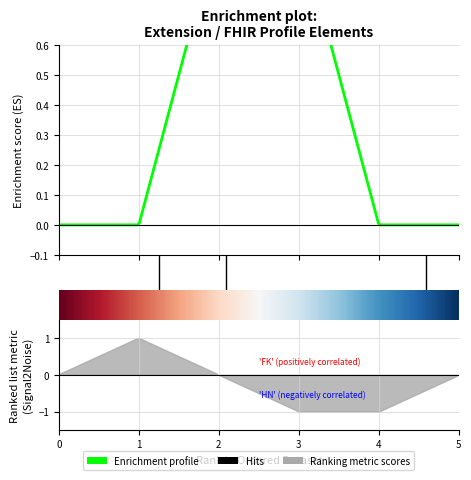

How many intersections are there between Enrichment profile and Ranking metric scores?

1